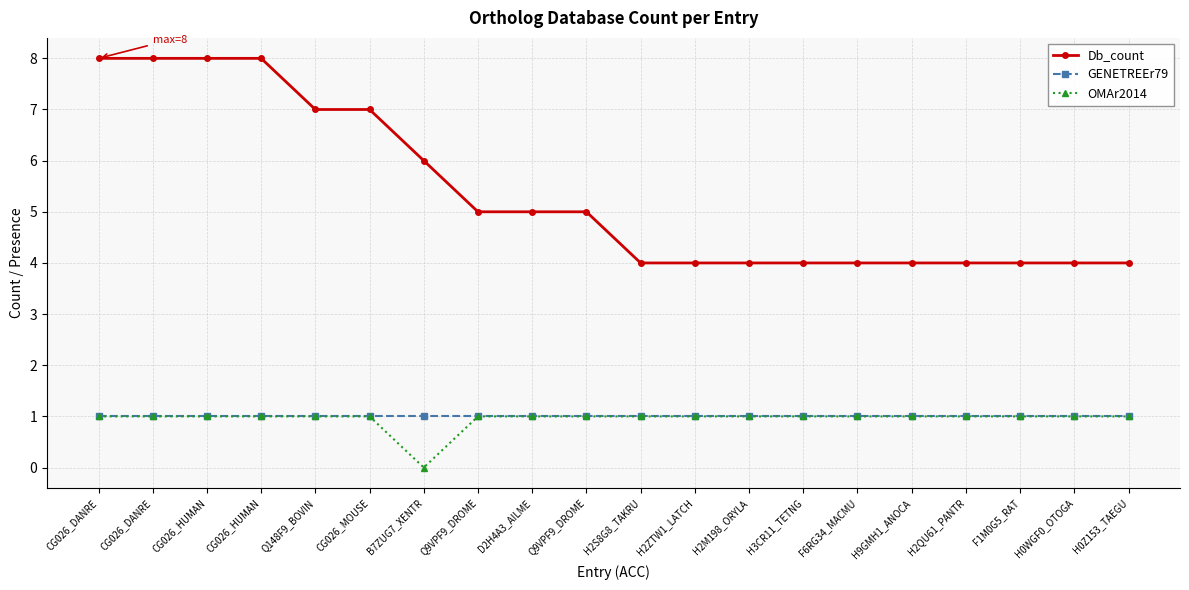

How many lines are shown in the chart?

3